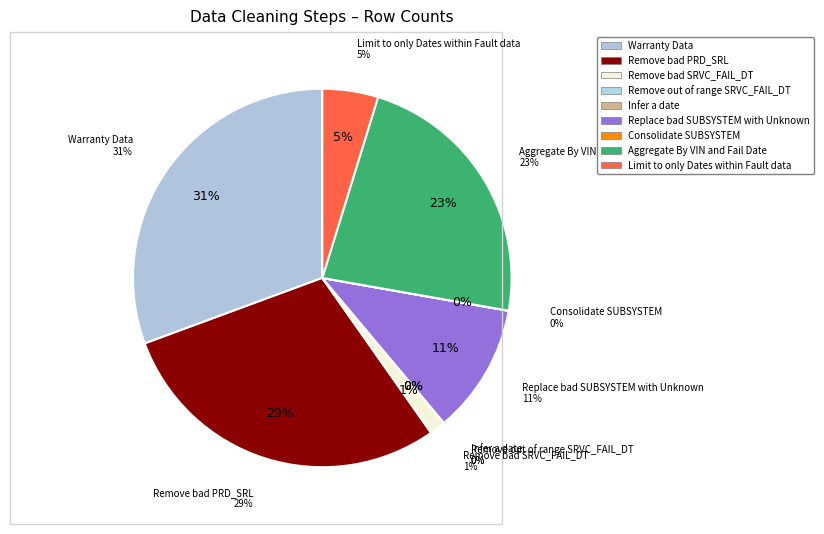

Combined, do Infer a date and Aggregate By VIN and Fail Date account for over 50%?

No